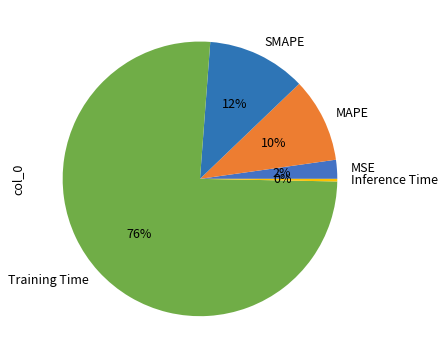

Which slice is the largest?

Training Time